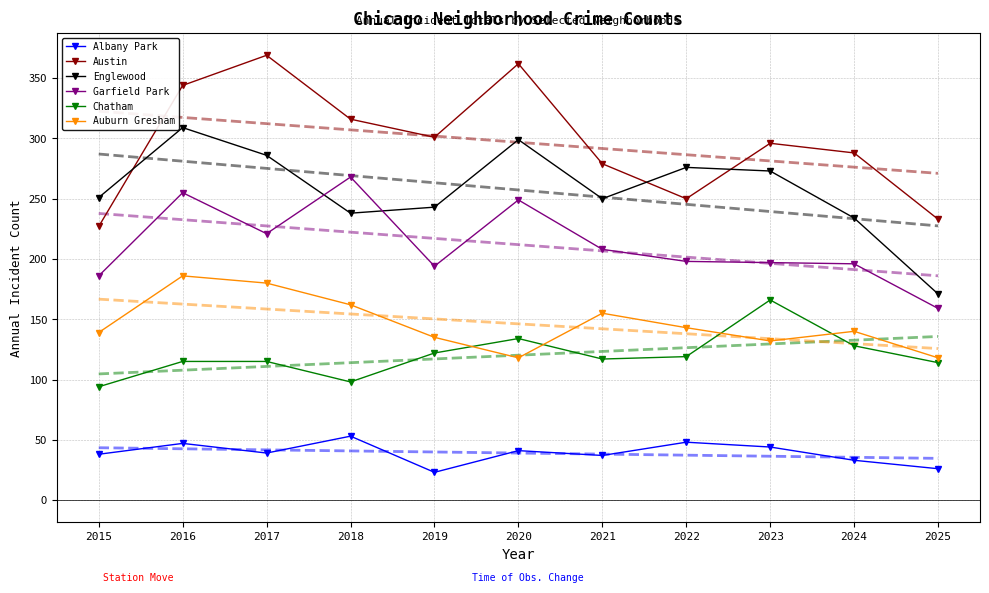

How many lines are shown in the chart?

6